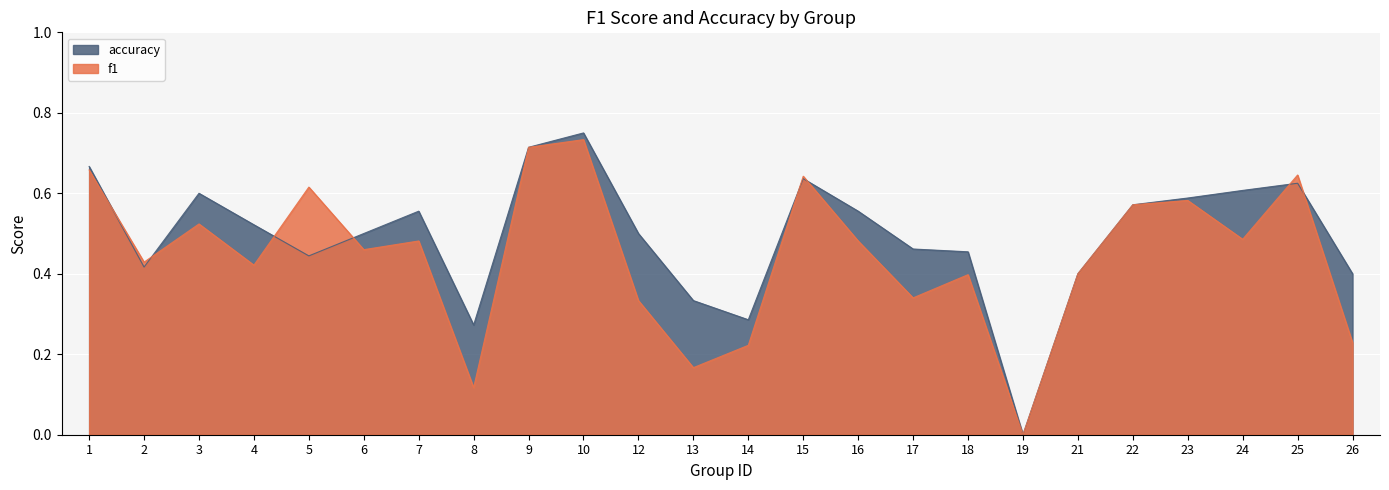

True or false: accuracy has more than 0 points higher than both neighbors.

True